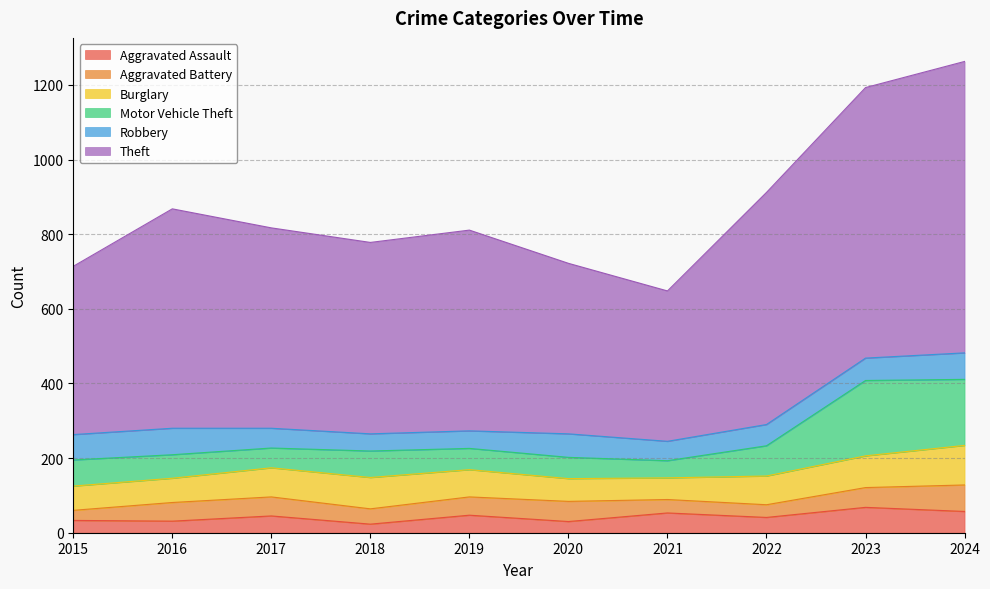

What is the spread (max minus min) of values at 2019?

491